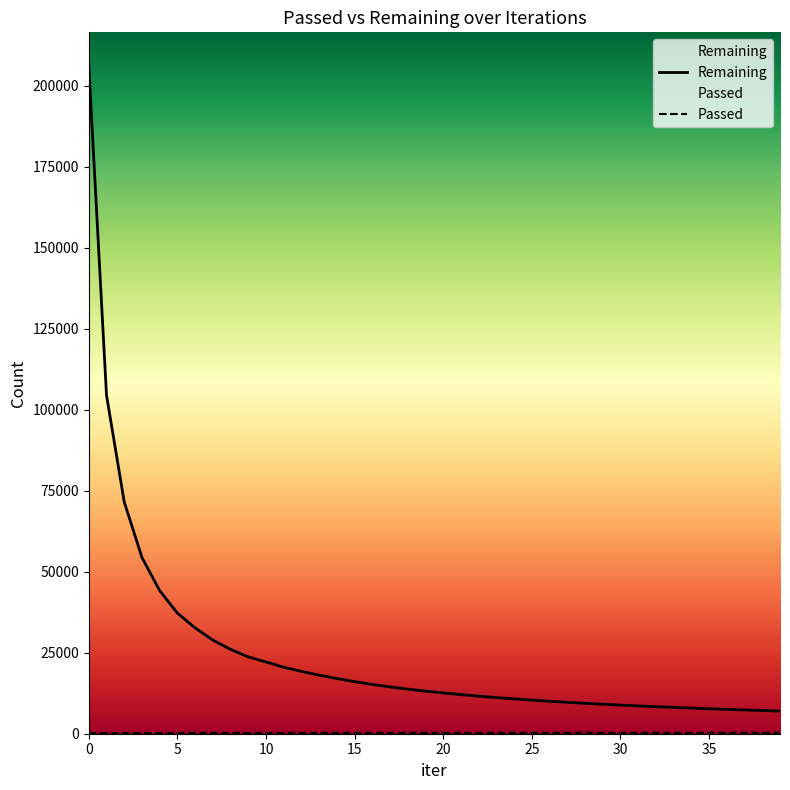

What is the average value of the Remaining series?

24610